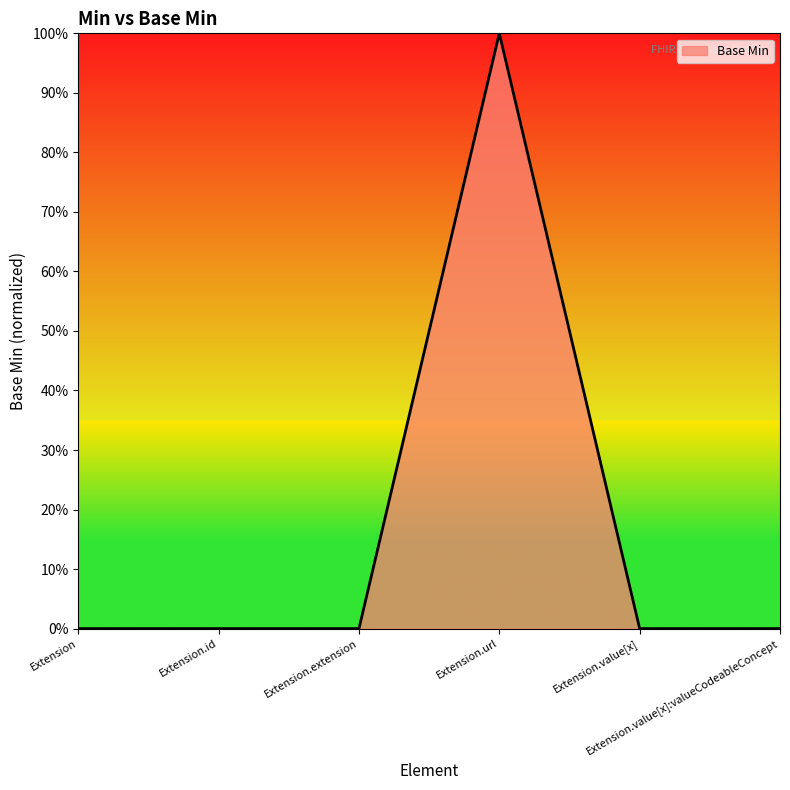

At which category does the data reach its first local peak?

Extension.url